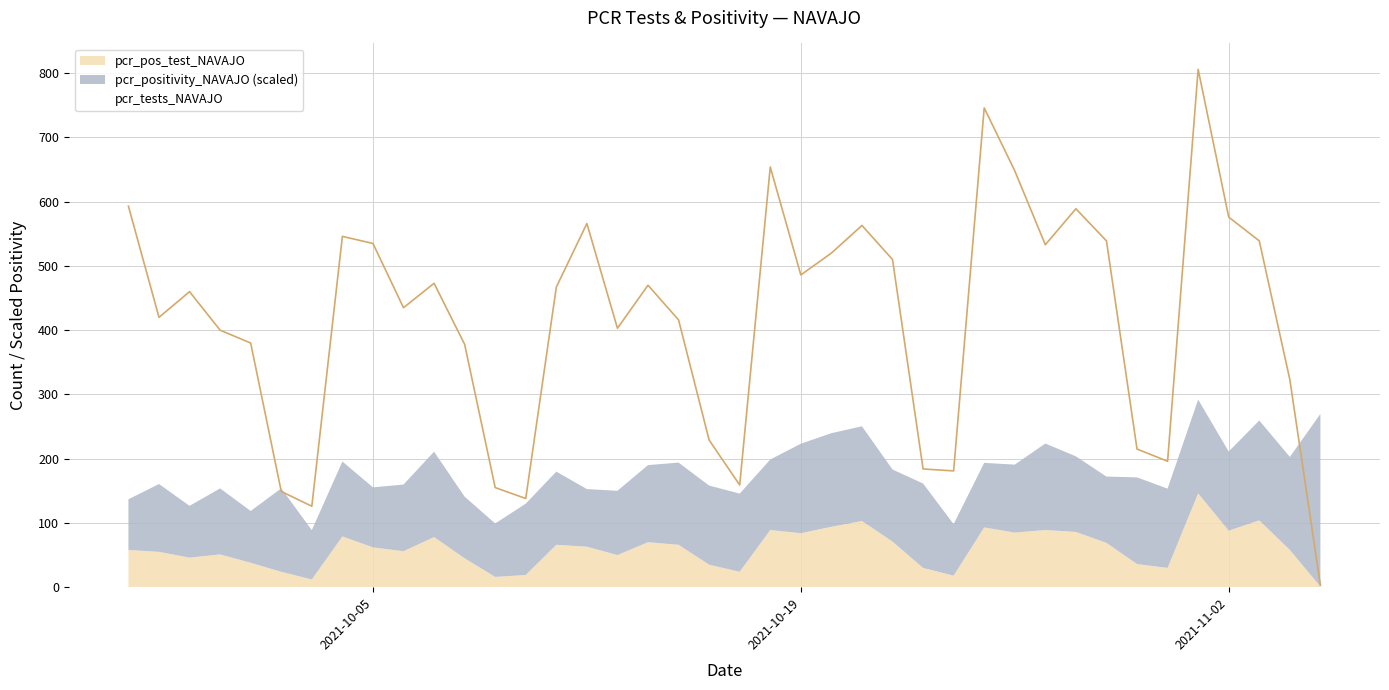

The value of pcr_positivity_NAVAJO at 2021-10-16 is 0.2. True or false?

False